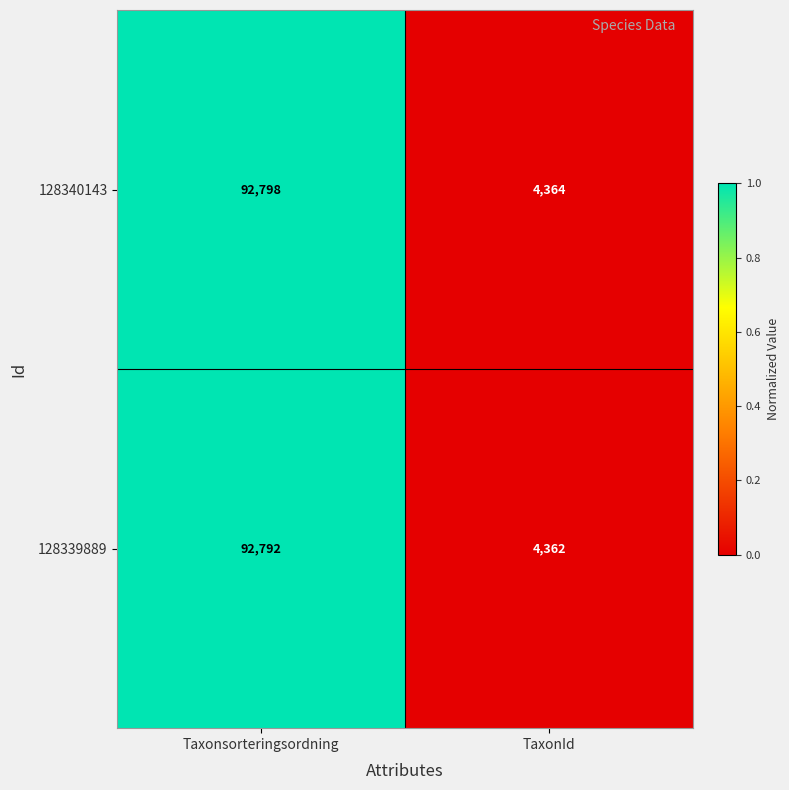

What is the difference between the maximum and minimum values in the 128340143 series?

88434